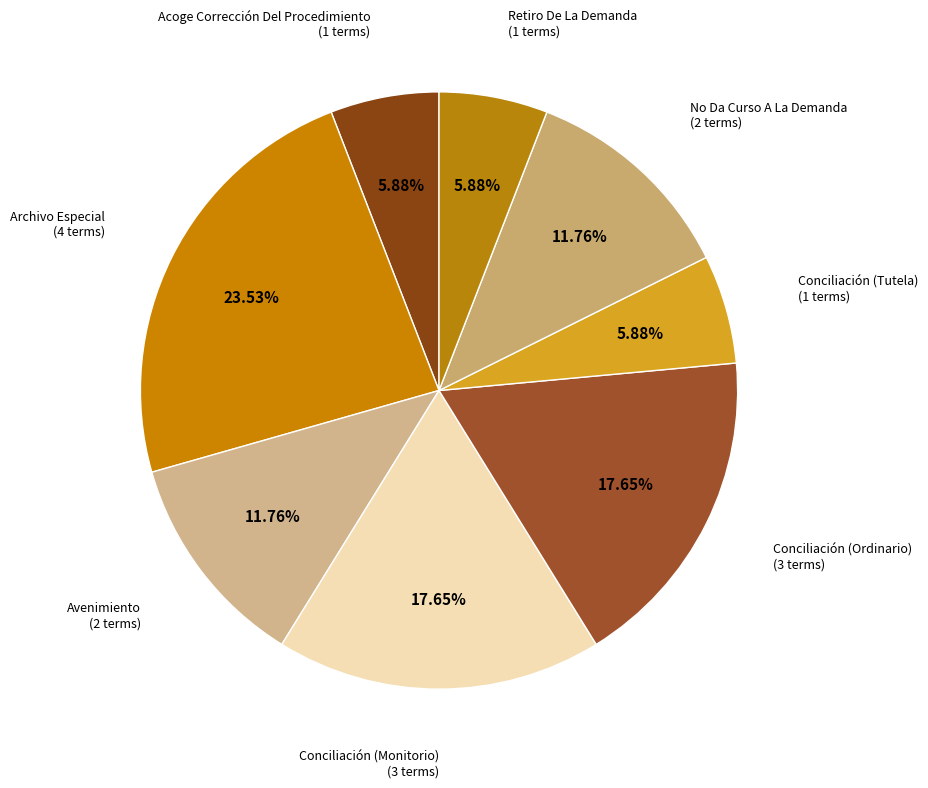

Is there any slice that represents more than half of the pie?

No